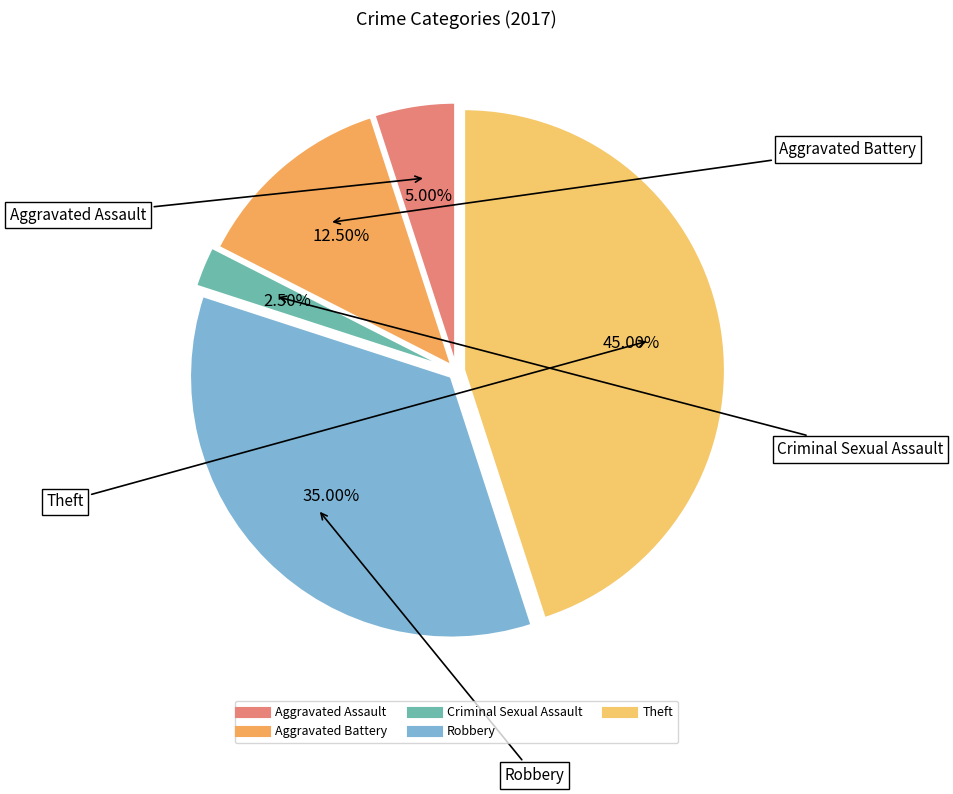

Count the number of slices in the pie.

5